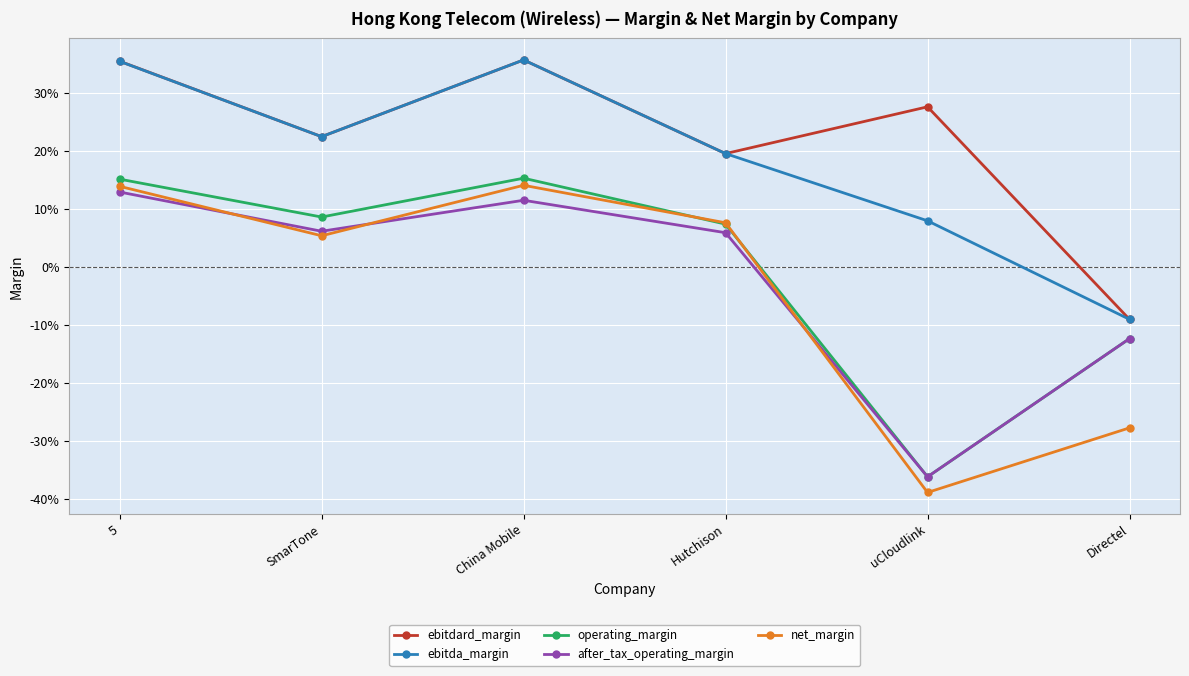

Is this an area chart (filled region under the line)?

No